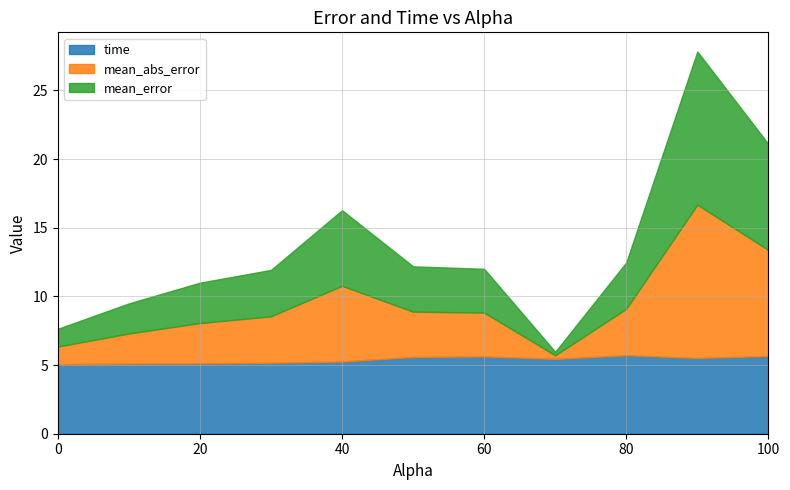

True or false: time has a value of 1.2 at 90.0.

False